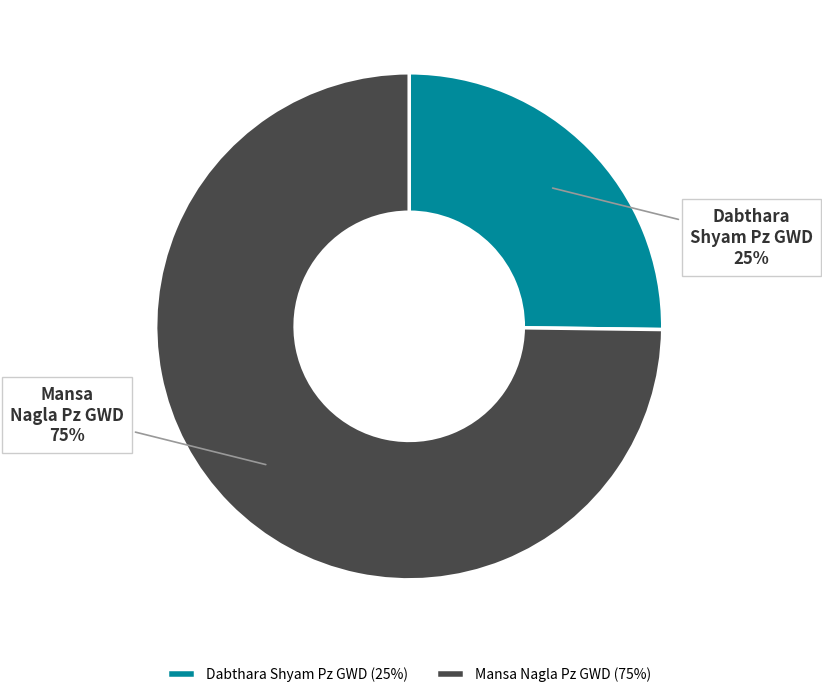

Does Dabthara Shyam Pz GWD account for over 50% of the chart?

No